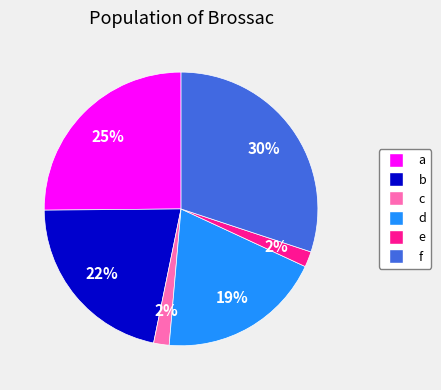

Is the sum of e and f greater than half?

No